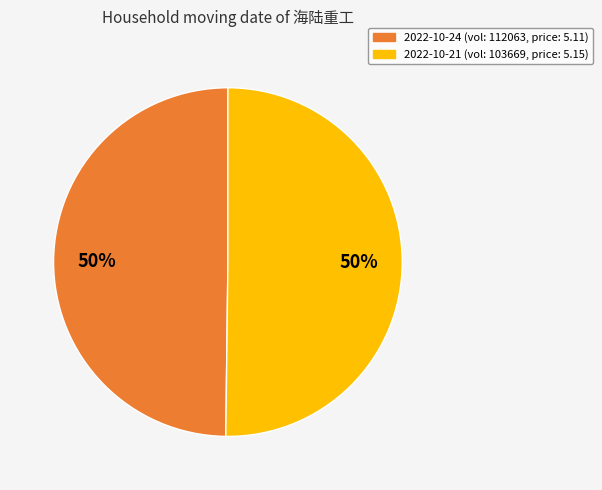

To the nearest percent, what is the average slice percentage?

50%